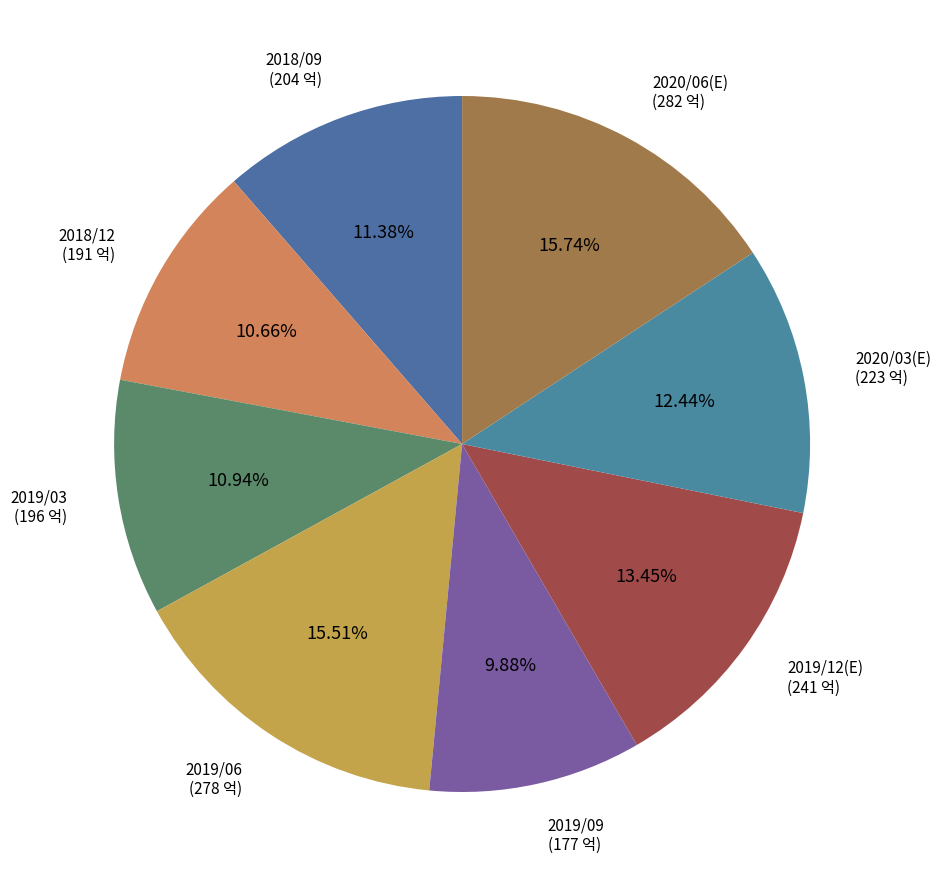

How many segments does this pie chart have?

8